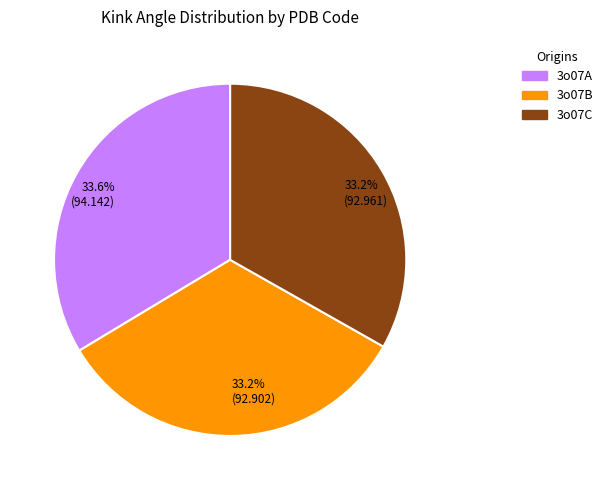

Is there any slice that represents more than half of the pie?

No